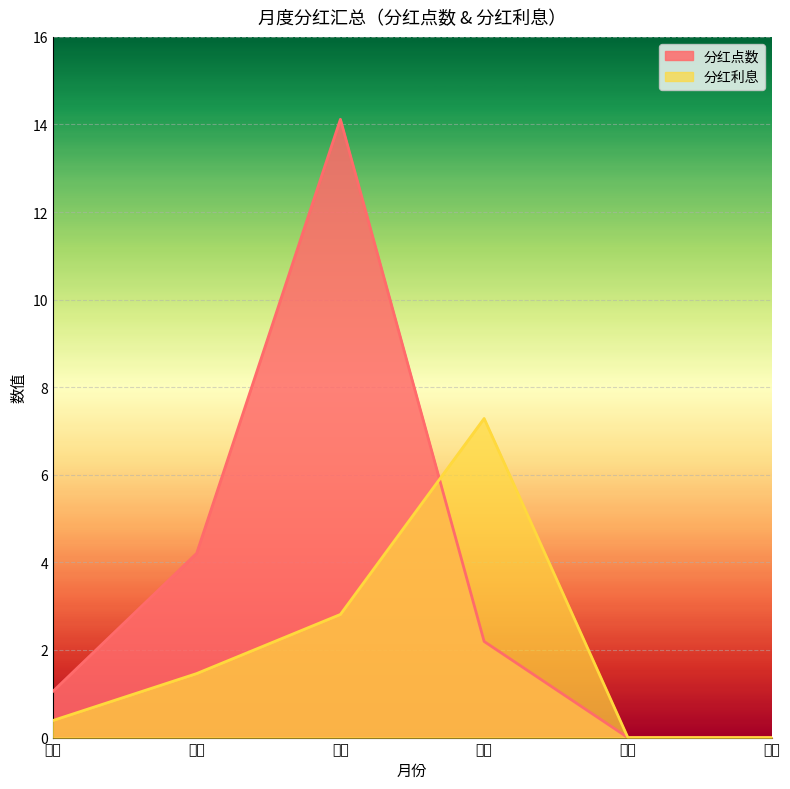

In 分红点数, how many points are higher than both neighbors (excluding endpoints)?

1